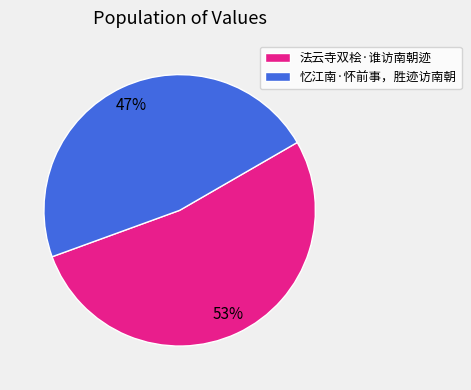

How many segments does this pie chart have?

2